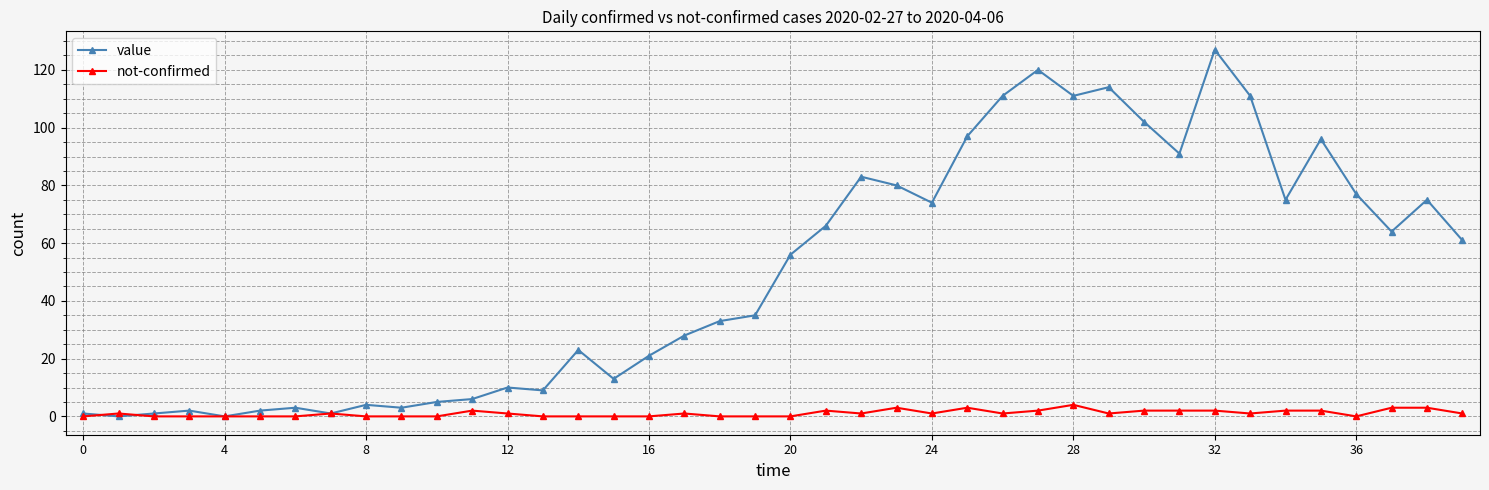

Which series has the largest total across all categories?

value